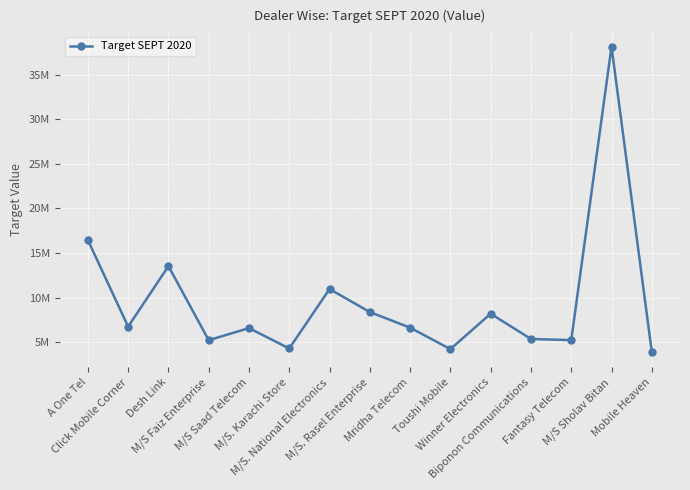

Reading left to right, extract all data points from this chart.

A One Tel=16461434.1	Click Mobile Corner=6761691.2	Desh Link=13537590.3	M/S Faiz Enterprise=5241504.0	M/S Saad Telecom=6598824.4	M/S. Karachi Store=4313338.6	M/S. National Electronics=10973381.2	M/S. Rasel Enterprise=8395557.5	Mridha Telecom=6646210.3	Toushi Mobile=4243027.0	Winner Electronics=8210384.8	Biponon Communications=5379071.2	Fantasy Telecom=5250101.0	M/S Sholav Bitan=38117944.1	Mobile Heaven=3916885.2